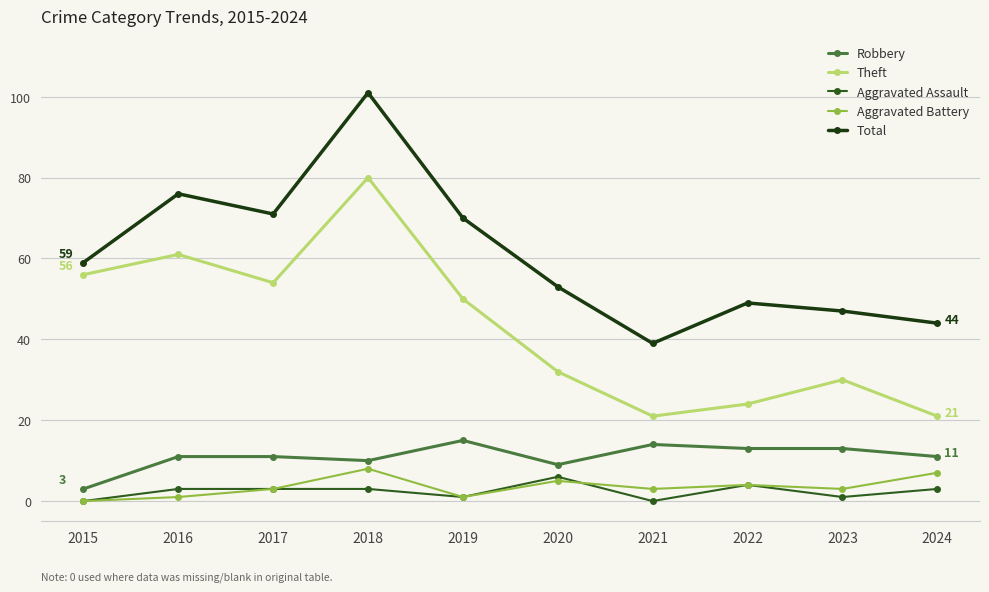

How many data points does each series have?

10